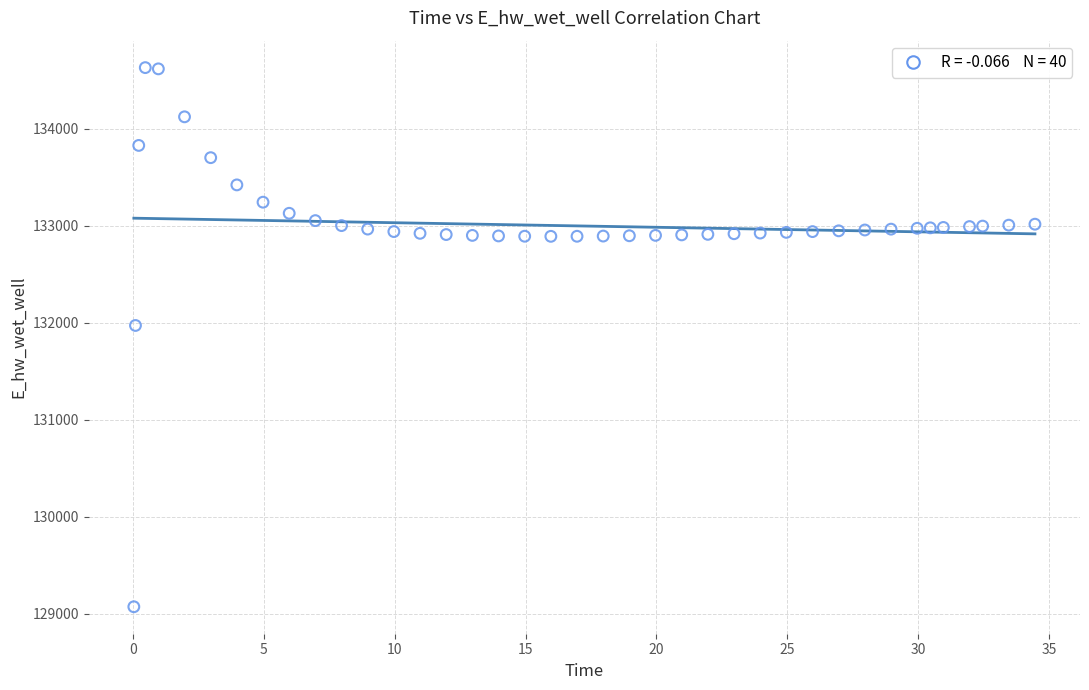

What is the range of X values (max minus min)?

34.4